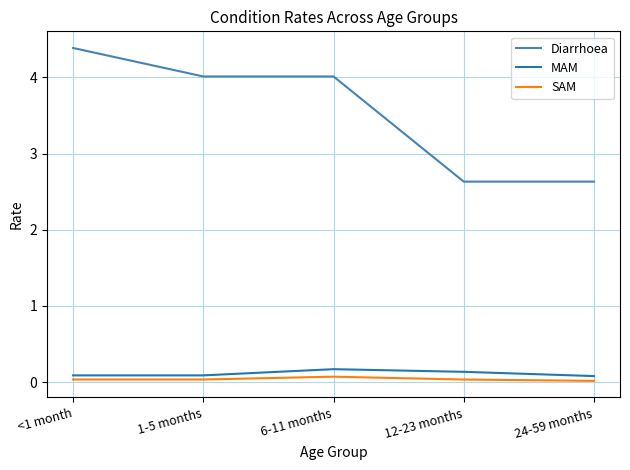

True or false: Diarrhoea has a value of 5.5 at 1-5 months.

False